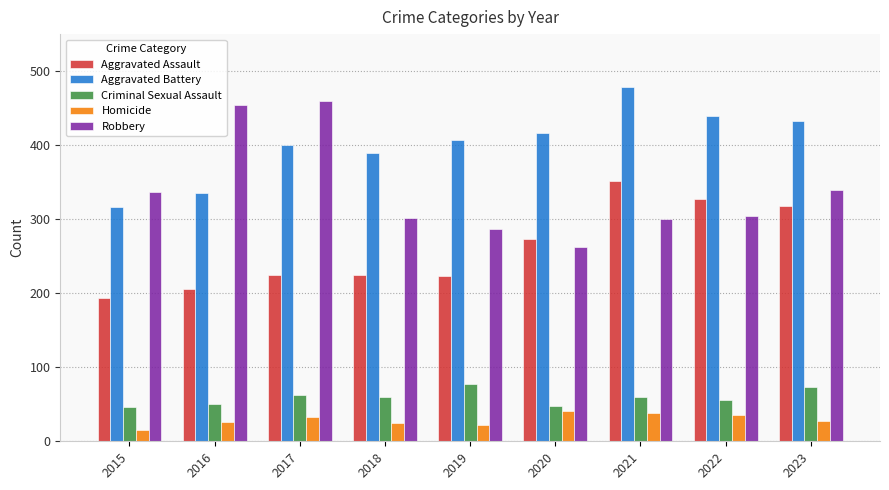

At 2016, list the series in order from smallest to largest.

Homicide, Criminal Sexual Assault, Aggravated Assault, Aggravated Battery, Robbery